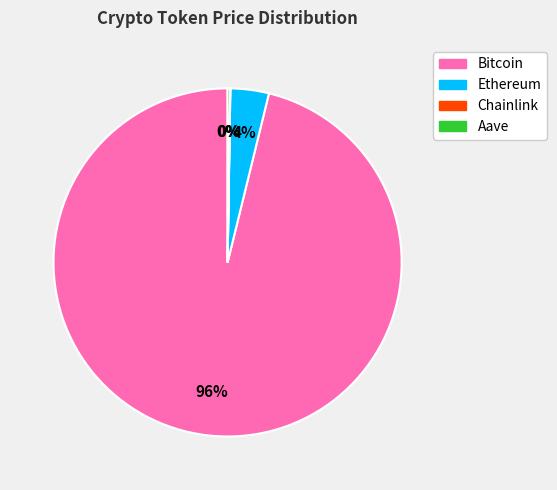

To the nearest percent, what is the average slice percentage?

25%